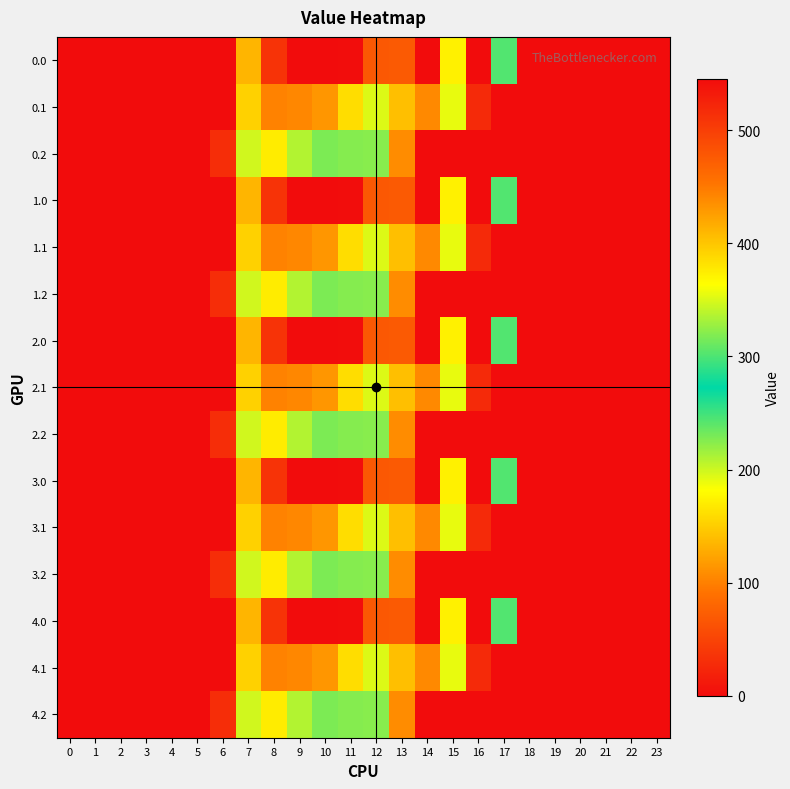

Reading left to right, extract all data points from this chart.

0.0: 0=0.0	1=0.0	2=0.0	3=0.0	4=0.0	5=0.0	6=0.0	7=134.3	8=35.0	9=0.0	10=0.0	11=544.3	12=477.2	13=70.2	14=0.3	15=172.8	16=545.4	17=243.5	18=0.0	19=0.0	20=0.0	21=0.0	22=0.0	23=0.0
0.1: 0=0.0	1=0.0	2=0.0	3=0.0	4=0.0	5=0.0	6=0.0	7=153.2	8=102.3	9=104.8	10=114.0	11=384.7	12=350.8	13=141.2	14=105.5	15=190.4	16=26.8	17=0.0	18=0.0	19=0.0	20=0.0	21=0.0	22=0.0	23=0.0
0.2: 0=0.0	1=0.0	2=0.0	3=0.0	4=0.0	5=0.0	6=29.3	7=199.0	8=169.5	9=209.6	10=228.0	11=225.2	12=224.3	13=107.8	14=0.0	15=0.0	16=0.0	17=0.0	18=0.0	19=0.0	20=0.0	21=0.0	22=0.0	23=0.0
1.0: 0=0.0	1=0.0	2=0.0	3=0.0	4=0.0	5=0.0	6=0.0	7=134.3	8=35.0	9=0.0	10=0.0	11=544.3	12=477.2	13=70.2	14=0.3	15=172.8	16=545.4	17=243.5	18=0.0	19=0.0	20=0.0	21=0.0	22=0.0	23=0.0
1.1: 0=0.0	1=0.0	2=0.0	3=0.0	4=0.0	5=0.0	6=0.0	7=153.2	8=102.3	9=104.8	10=114.0	11=384.7	12=350.8	13=141.2	14=105.5	15=190.4	16=26.8	17=0.0	18=0.0	19=0.0	20=0.0	21=0.0	22=0.0	23=0.0
1.2: 0=0.0	1=0.0	2=0.0	3=0.0	4=0.0	5=0.0	6=29.3	7=199.0	8=169.5	9=209.6	10=228.0	11=225.2	12=224.3	13=107.8	14=0.0	15=0.0	16=0.0	17=0.0	18=0.0	19=0.0	20=0.0	21=0.0	22=0.0	23=0.0
2.0: 0=0.0	1=0.0	2=0.0	3=0.0	4=0.0	5=0.0	6=0.0	7=134.3	8=35.0	9=0.0	10=0.0	11=544.3	12=477.2	13=70.2	14=0.3	15=172.8	16=545.4	17=243.5	18=0.0	19=0.0	20=0.0	21=0.0	22=0.0	23=0.0
2.1: 0=0.0	1=0.0	2=0.0	3=0.0	4=0.0	5=0.0	6=0.0	7=153.2	8=102.3	9=104.8	10=114.0	11=384.7	12=350.8	13=141.2	14=105.5	15=190.4	16=26.8	17=0.0	18=0.0	19=0.0	20=0.0	21=0.0	22=0.0	23=0.0
2.2: 0=0.0	1=0.0	2=0.0	3=0.0	4=0.0	5=0.0	6=29.3	7=199.0	8=169.5	9=209.6	10=228.0	11=225.2	12=224.3	13=107.8	14=0.0	15=0.0	16=0.0	17=0.0	18=0.0	19=0.0	20=0.0	21=0.0	22=0.0	23=0.0
3.0: 0=0.0	1=0.0	2=0.0	3=0.0	4=0.0	5=0.0	6=0.0	7=134.3	8=35.0	9=0.0	10=0.0	11=544.3	12=477.2	13=70.2	14=0.3	15=172.8	16=545.4	17=243.5	18=0.0	19=0.0	20=0.0	21=0.0	22=0.0	23=0.0
3.1: 0=0.0	1=0.0	2=0.0	3=0.0	4=0.0	5=0.0	6=0.0	7=153.2	8=102.3	9=104.8	10=114.0	11=384.7	12=350.8	13=141.2	14=105.5	15=190.4	16=26.8	17=0.0	18=0.0	19=0.0	20=0.0	21=0.0	22=0.0	23=0.0
3.2: 0=0.0	1=0.0	2=0.0	3=0.0	4=0.0	5=0.0	6=29.3	7=199.0	8=169.5	9=209.6	10=228.0	11=225.2	12=224.3	13=107.8	14=0.0	15=0.0	16=0.0	17=0.0	18=0.0	19=0.0	20=0.0	21=0.0	22=0.0	23=0.0
4.0: 0=0.0	1=0.0	2=0.0	3=0.0	4=0.0	5=0.0	6=0.0	7=134.3	8=35.0	9=0.0	10=0.0	11=544.3	12=477.2	13=70.2	14=0.3	15=172.8	16=545.4	17=243.5	18=0.0	19=0.0	20=0.0	21=0.0	22=0.0	23=0.0
4.1: 0=0.0	1=0.0	2=0.0	3=0.0	4=0.0	5=0.0	6=0.0	7=153.2	8=102.3	9=104.8	10=114.0	11=384.7	12=350.8	13=141.2	14=105.5	15=190.4	16=26.8	17=0.0	18=0.0	19=0.0	20=0.0	21=0.0	22=0.0	23=0.0
4.2: 0=0.0	1=0.0	2=0.0	3=0.0	4=0.0	5=0.0	6=29.3	7=199.0	8=169.5	9=209.6	10=228.0	11=225.2	12=224.3	13=107.8	14=0.0	15=0.0	16=0.0	17=0.0	18=0.0	19=0.0	20=0.0	21=0.0	22=0.0	23=0.0